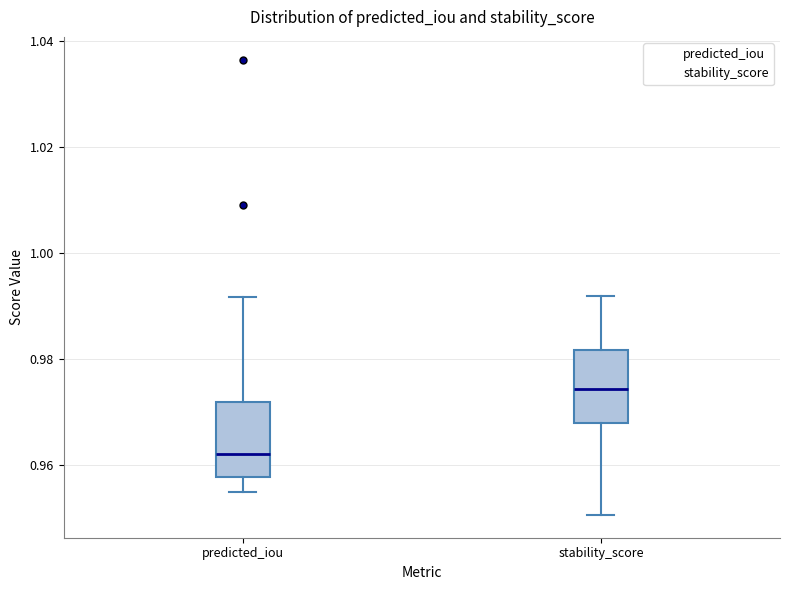

Which box has the lowest median line?

predicted_iou